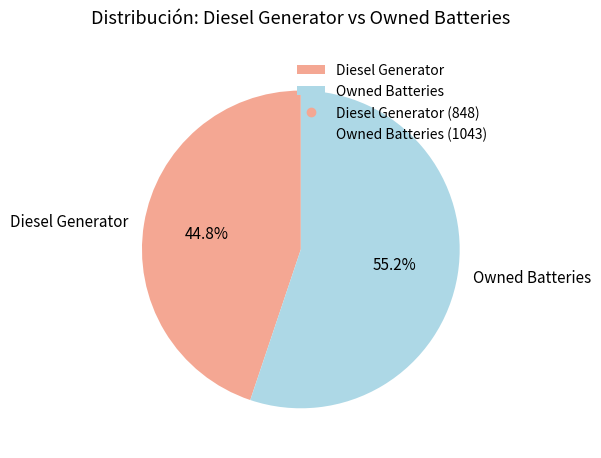

Is the sum of Owned Batteries and Diesel Generator greater than half?

Yes